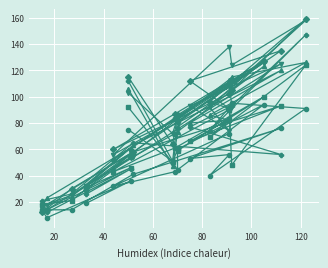

How many distinct data groups are displayed?

6